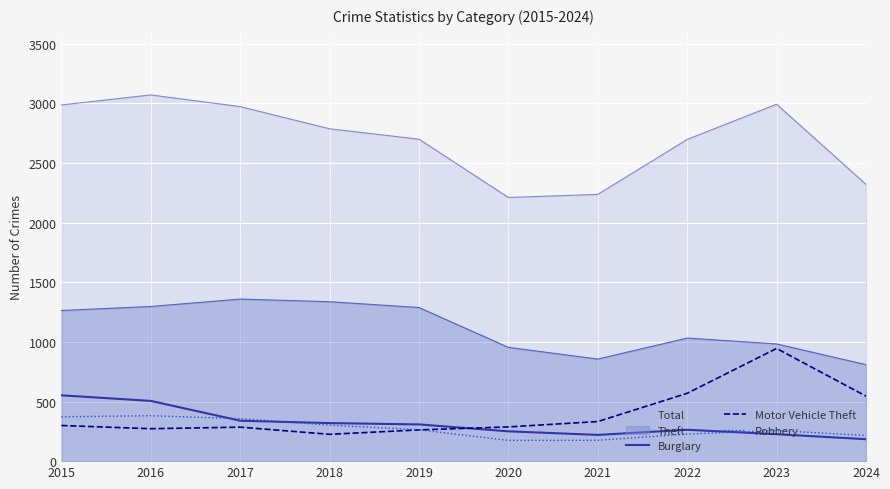

Is it true that Robbery equals 227 at 2022?

True